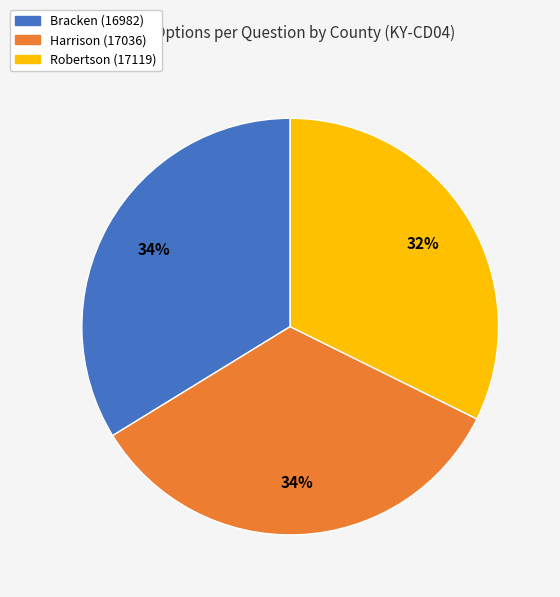

What percentage is the Bracken (16982) slice, to the nearest percent?

34%